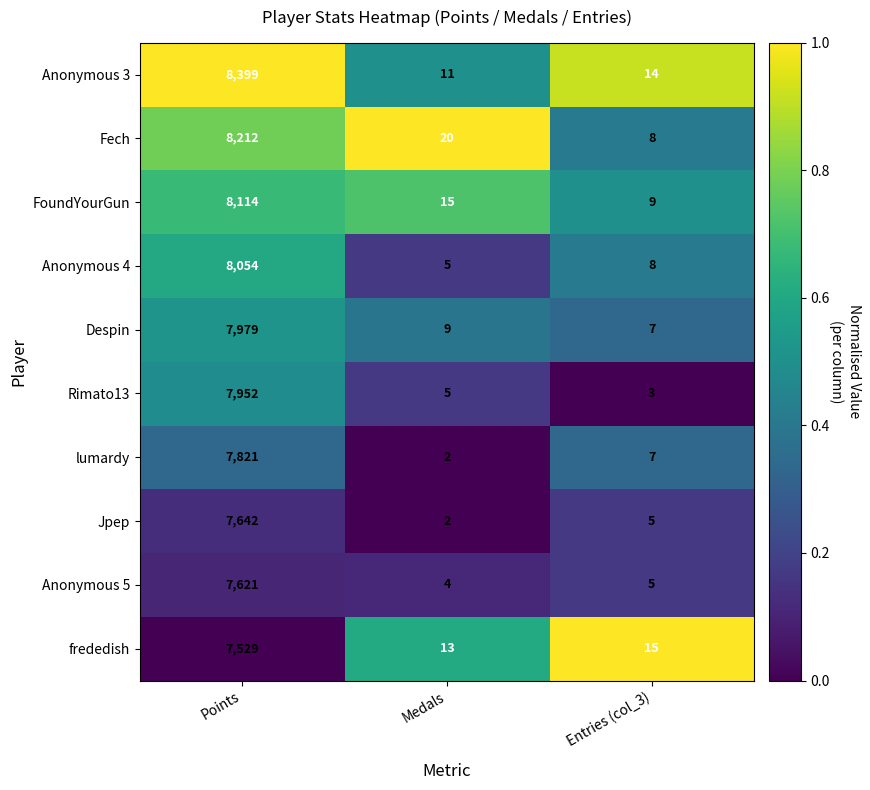

Which series changed the most between Medals and Entries (col_3)?

Fech